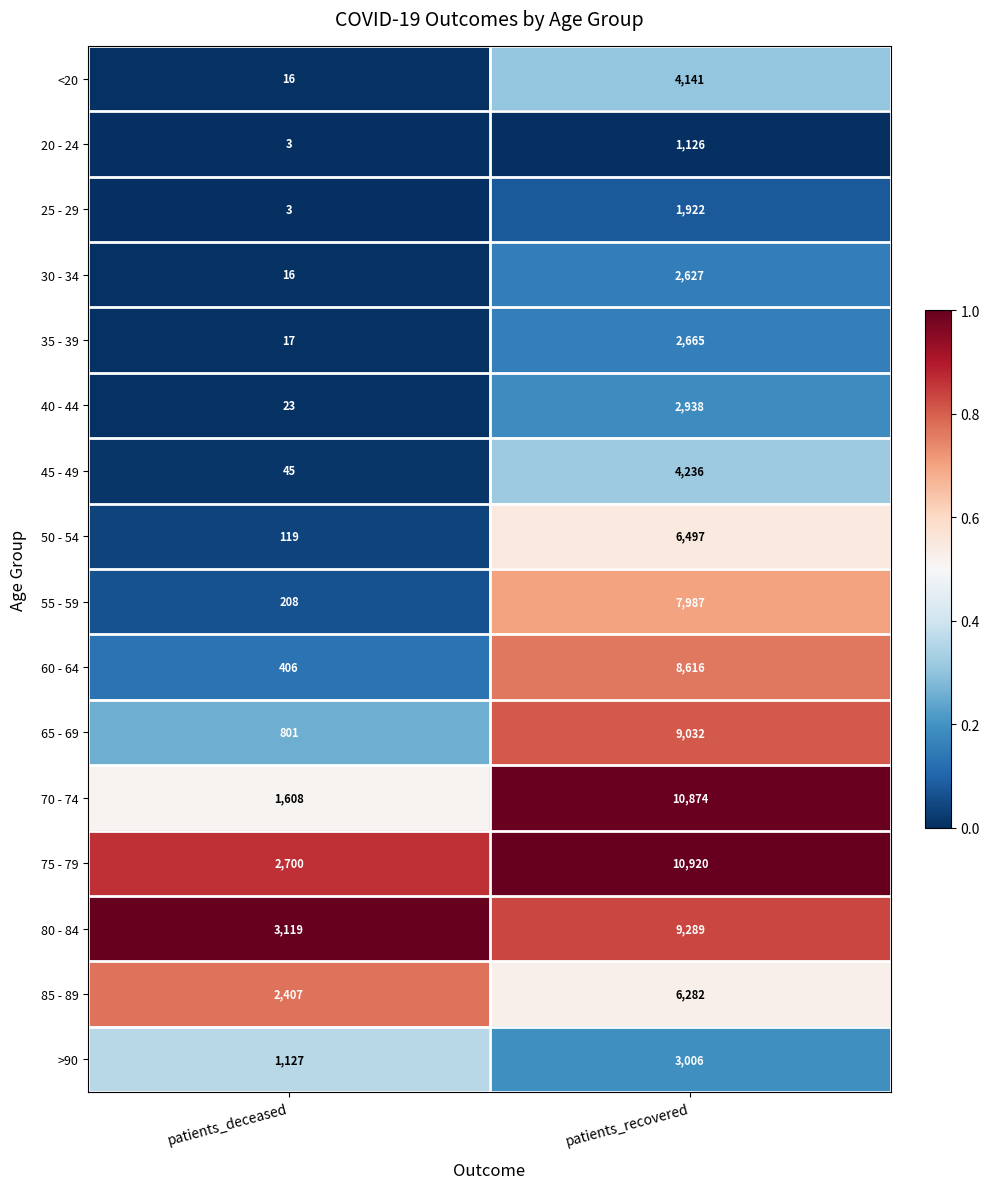

List the labels in order of 30 - 34 value, largest first.

patients_recovered, patients_deceased